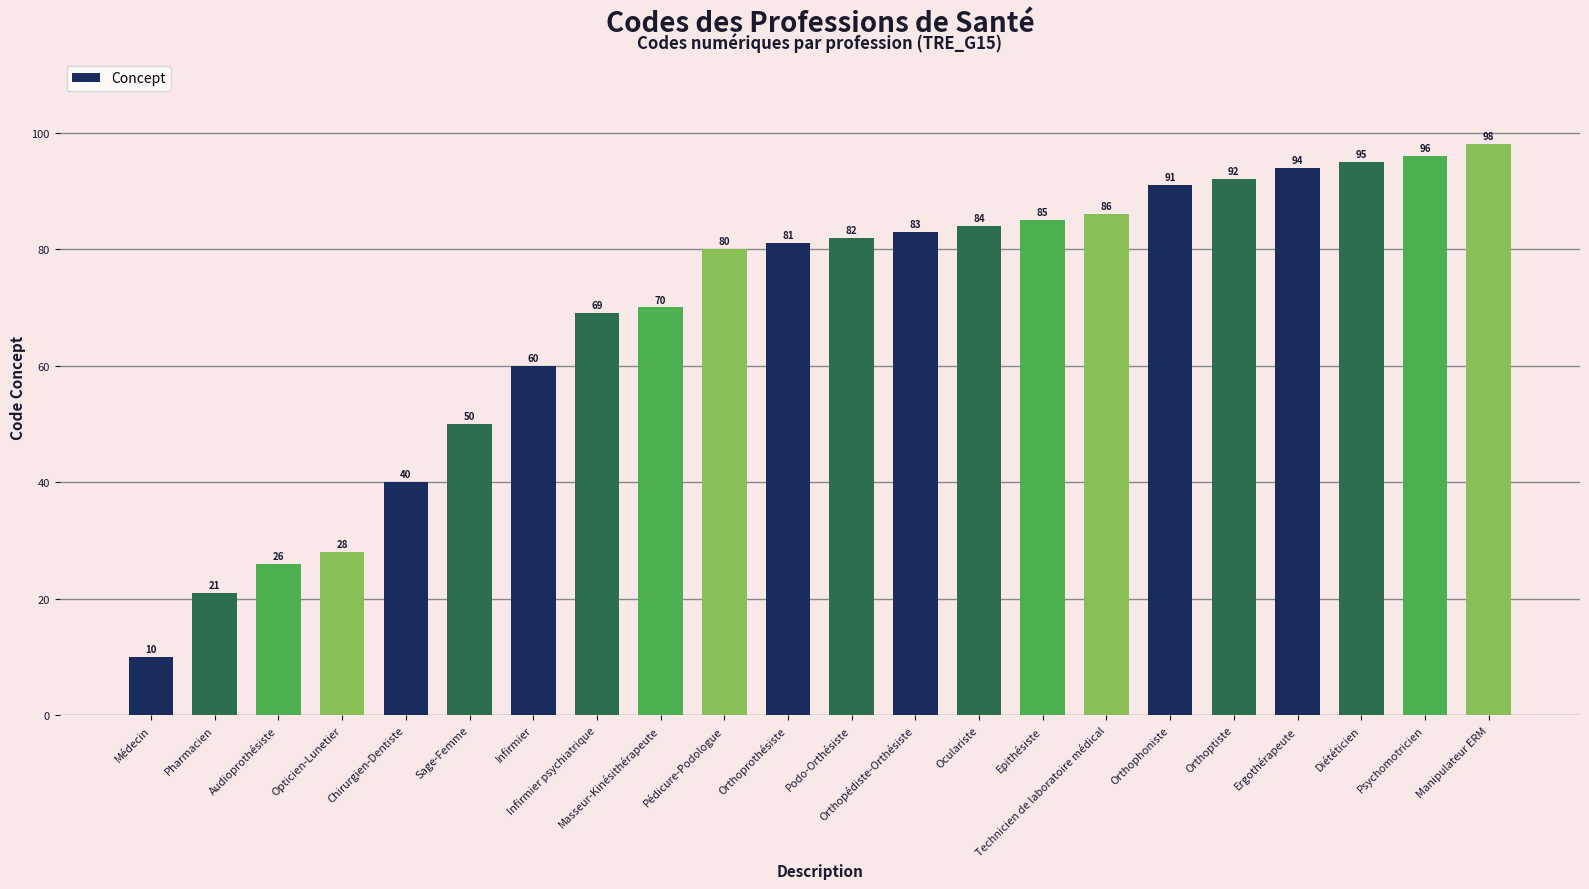

What is the change in value from Pharmacien to Manipulateur ERM?

+77